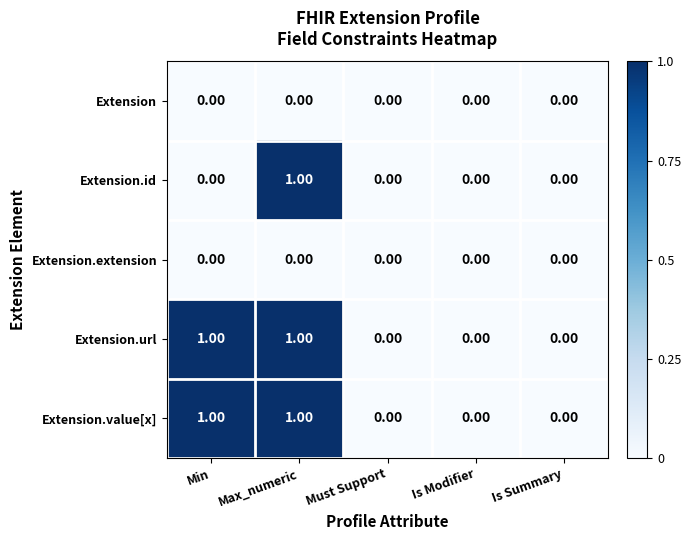

How many data points in Extension.id are above 0?

1